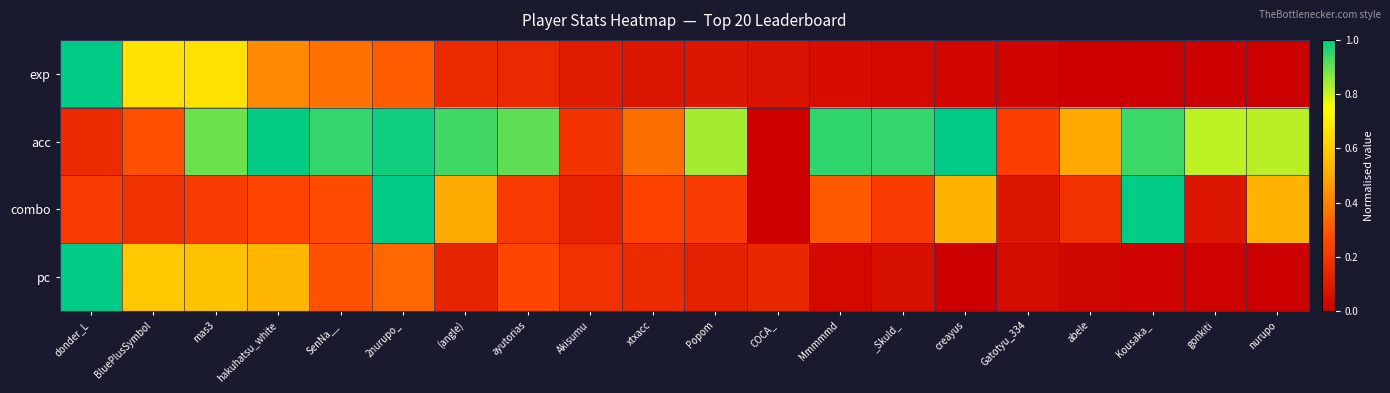

Reading left to right, list all the values displayed in this chart.

exp: donder_L=1.0	BluePlusSymbol=0.7	mas3=0.7	hakuhatsu_white=0.4	SenNa__=0.4	2nurupo_=0.3	(angle)=0.2	ayutorias=0.2	Akisumu=0.1	xtxacc=0.1	Popom=0.1	COCA_=0.1	Mmmmmd=0.1	_Skuld_=0.0	creayus=0.0	Gatotyu_334=0.0	abele=0.0	Kousaka_=0.0	gonkiti=0.0	nurupo=0.0
acc: donder_L=0.2	BluePlusSymbol=0.3	mas3=0.9	hakuhatsu_white=1.0	SenNa__=0.9	2nurupo_=1.0	(angle)=0.9	ayutorias=0.9	Akisumu=0.2	xtxacc=0.4	Popom=0.8	COCA_=0.0	Mmmmmd=1.0	_Skuld_=0.9	creayus=1.0	Gatotyu_334=0.2	abele=0.5	Kousaka_=0.9	gonkiti=0.8	nurupo=0.8
combo: donder_L=0.2	BluePlusSymbol=0.2	mas3=0.2	hakuhatsu_white=0.3	SenNa__=0.3	2nurupo_=1.0	(angle)=0.5	ayutorias=0.2	Akisumu=0.1	xtxacc=0.2	Popom=0.2	COCA_=0.0	Mmmmmd=0.3	_Skuld_=0.2	creayus=0.5	Gatotyu_334=0.1	abele=0.2	Kousaka_=1.0	gonkiti=0.1	nurupo=0.5
pc: donder_L=1.0	BluePlusSymbol=0.6	mas3=0.6	hakuhatsu_white=0.5	SenNa__=0.3	2nurupo_=0.3	(angle)=0.1	ayutorias=0.3	Akisumu=0.2	xtxacc=0.2	Popom=0.1	COCA_=0.2	Mmmmmd=0.0	_Skuld_=0.1	creayus=0.0	Gatotyu_334=0.0	abele=0.0	Kousaka_=0.0	gonkiti=0.0	nurupo=0.0